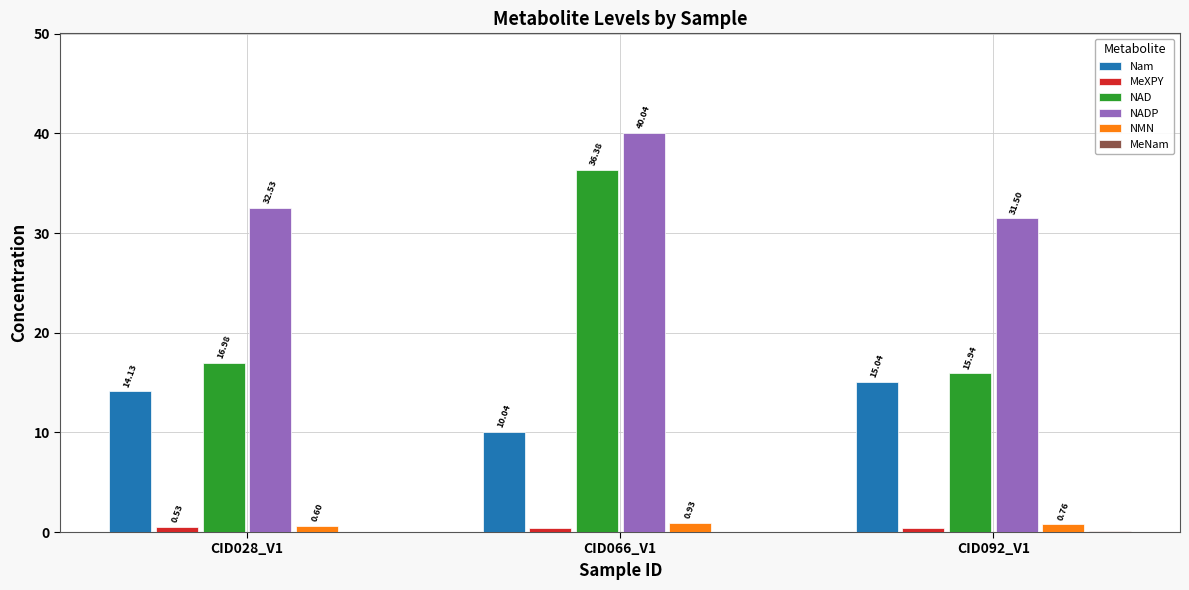

Are the bars horizontal?

No